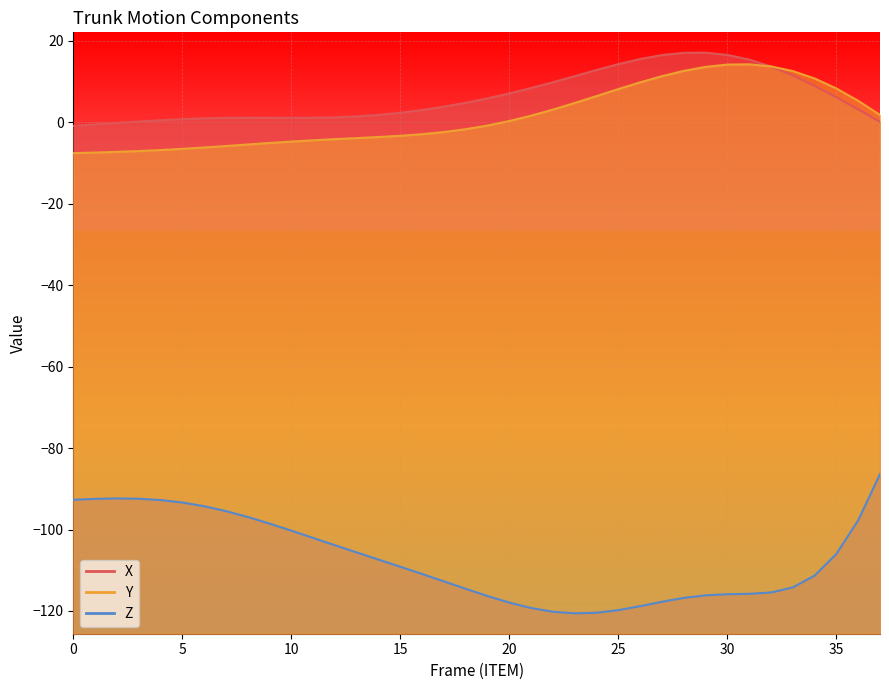

At how many categories does at least one series exceed -64?

38